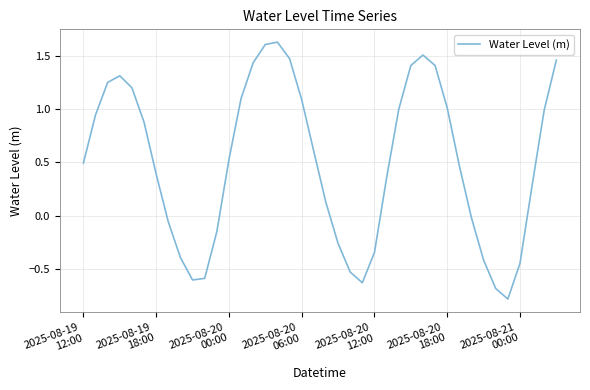

What is the smallest value displayed?

-0.8